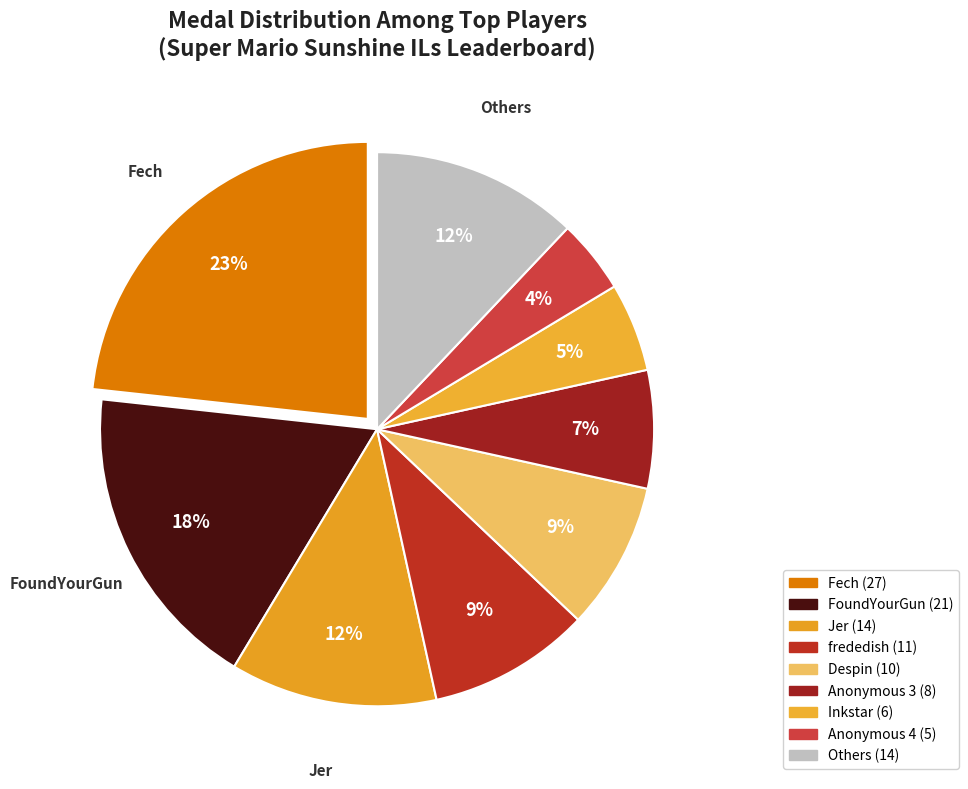

How many slices are in this pie chart?

9